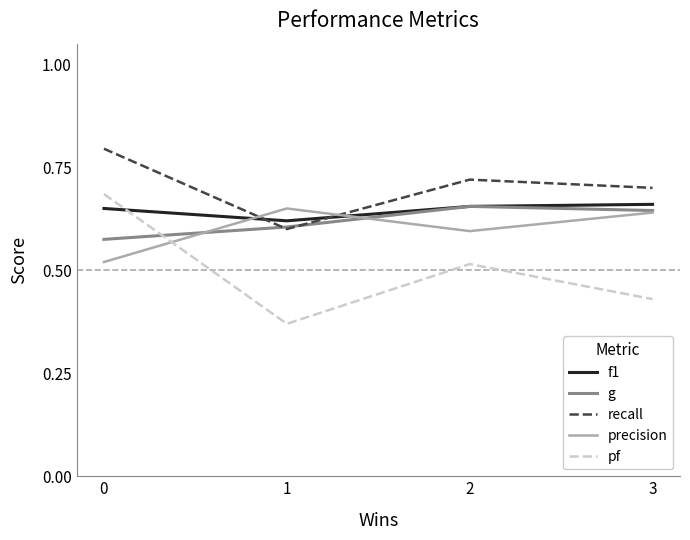

Where is pf nearest to the value 0?

1